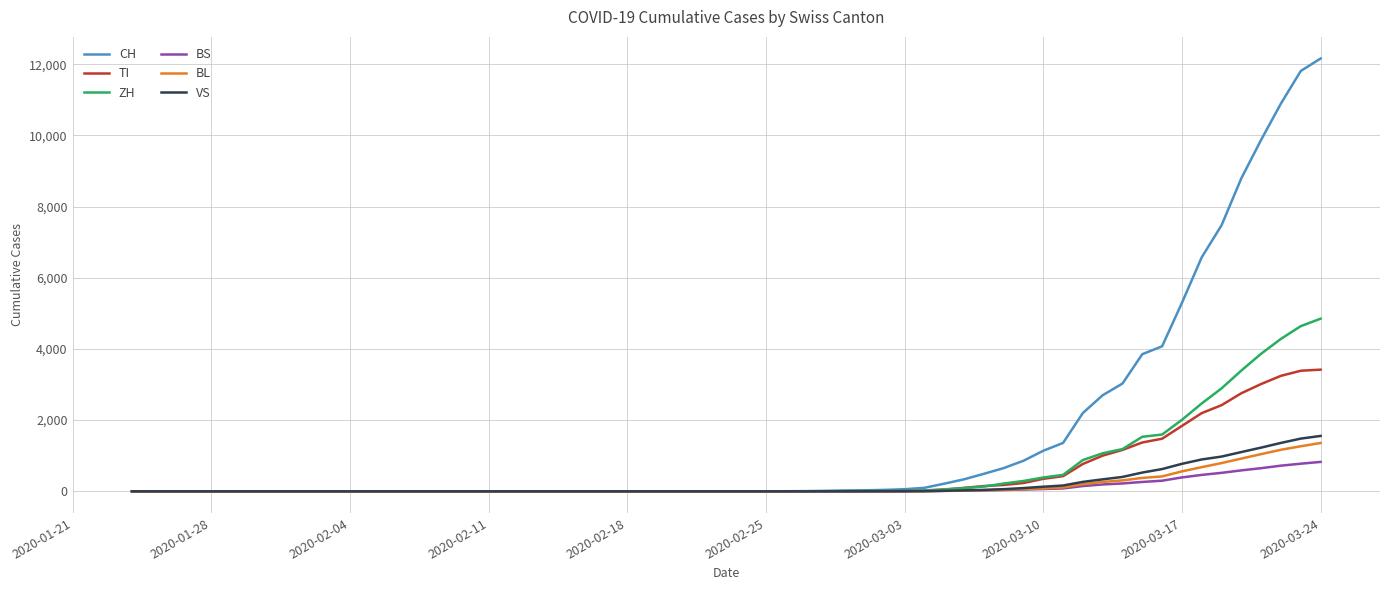

Which series has the largest total across all categories?

CH